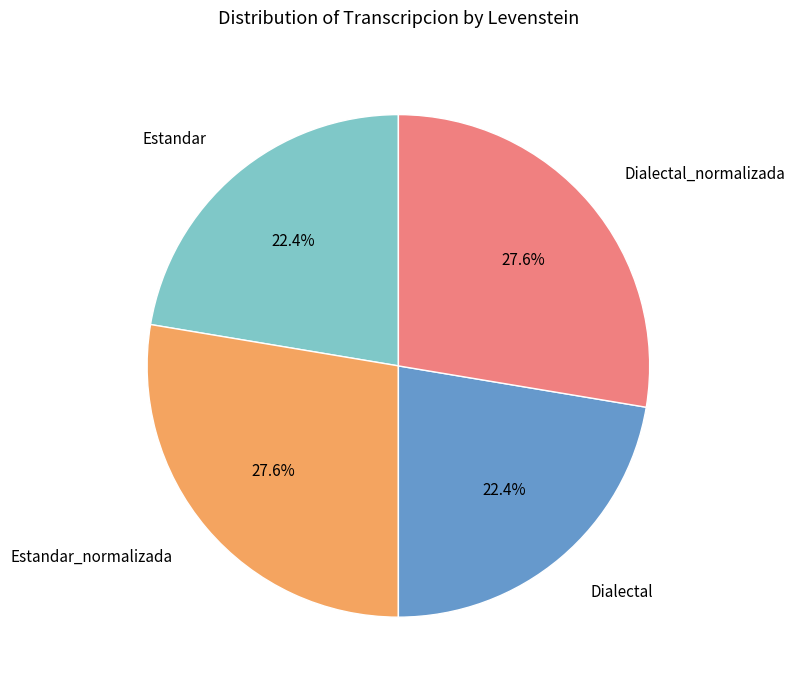

True or false: Estandar_normalizada accounts for 28% of the total.

True